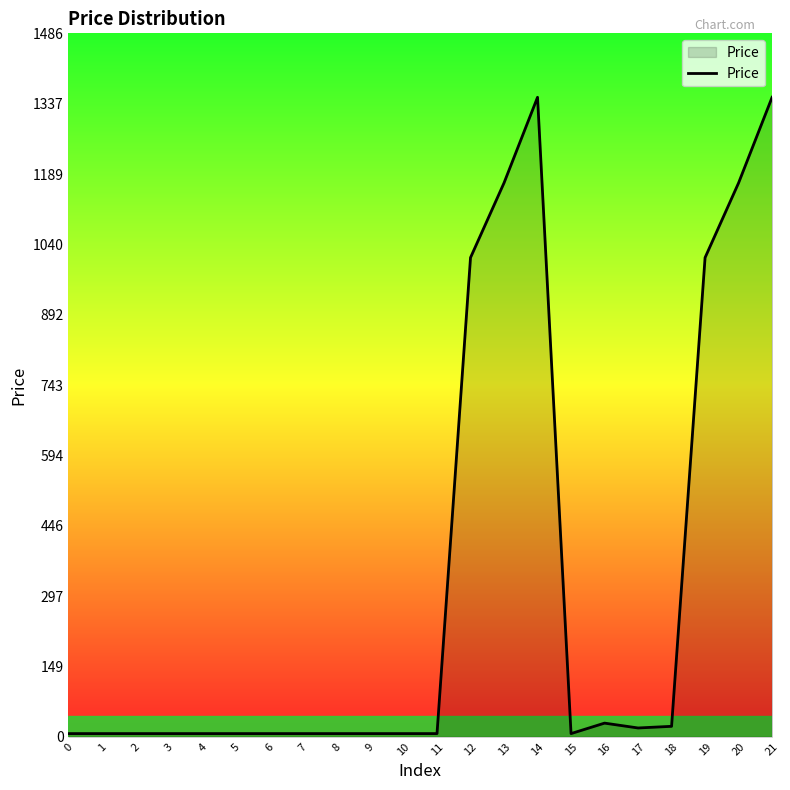

What is the greatest value displayed?

1351.0